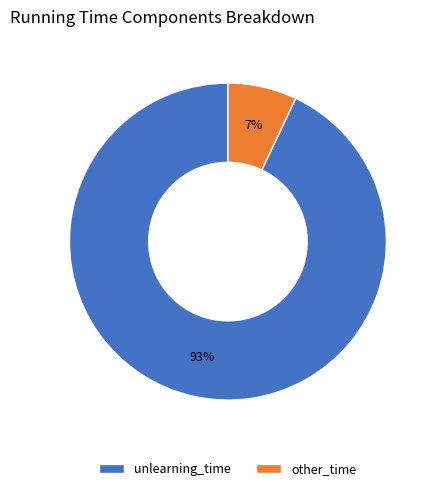

Is there any slice that represents more than half of the pie?

Yes